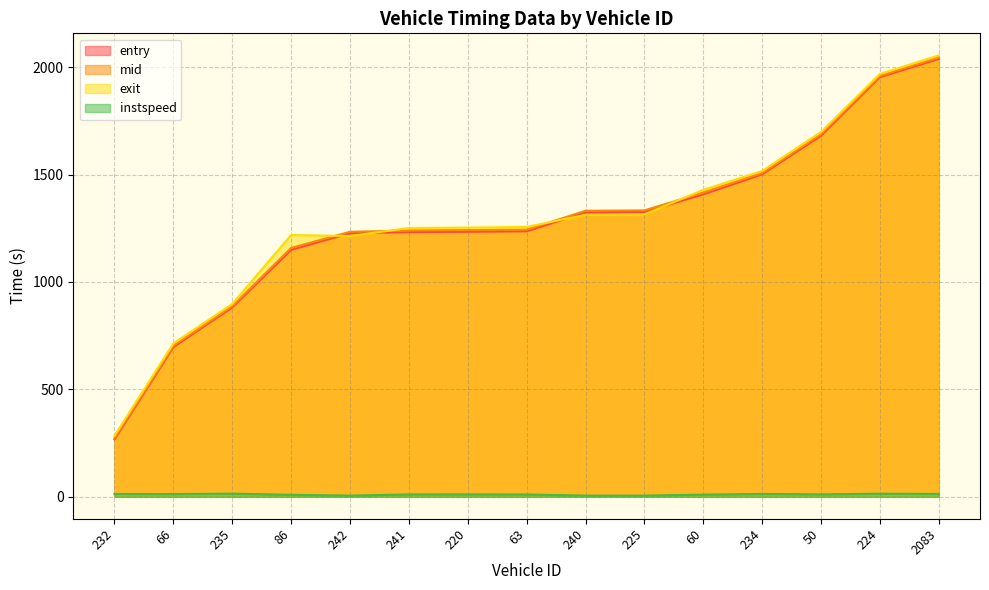

What is the average value of the instspeed series?

10.2